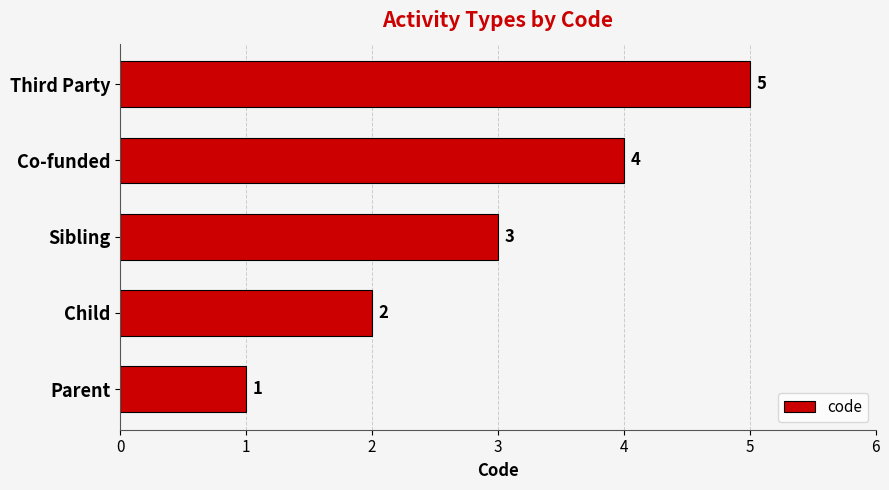

Count the values in the range 2 to 4.

3